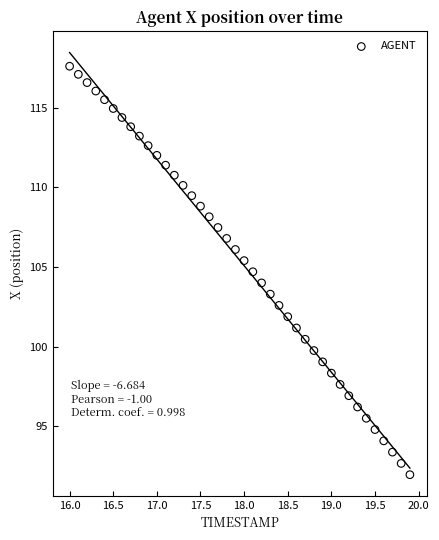

What is the range of Y values (max minus min)?

25.6